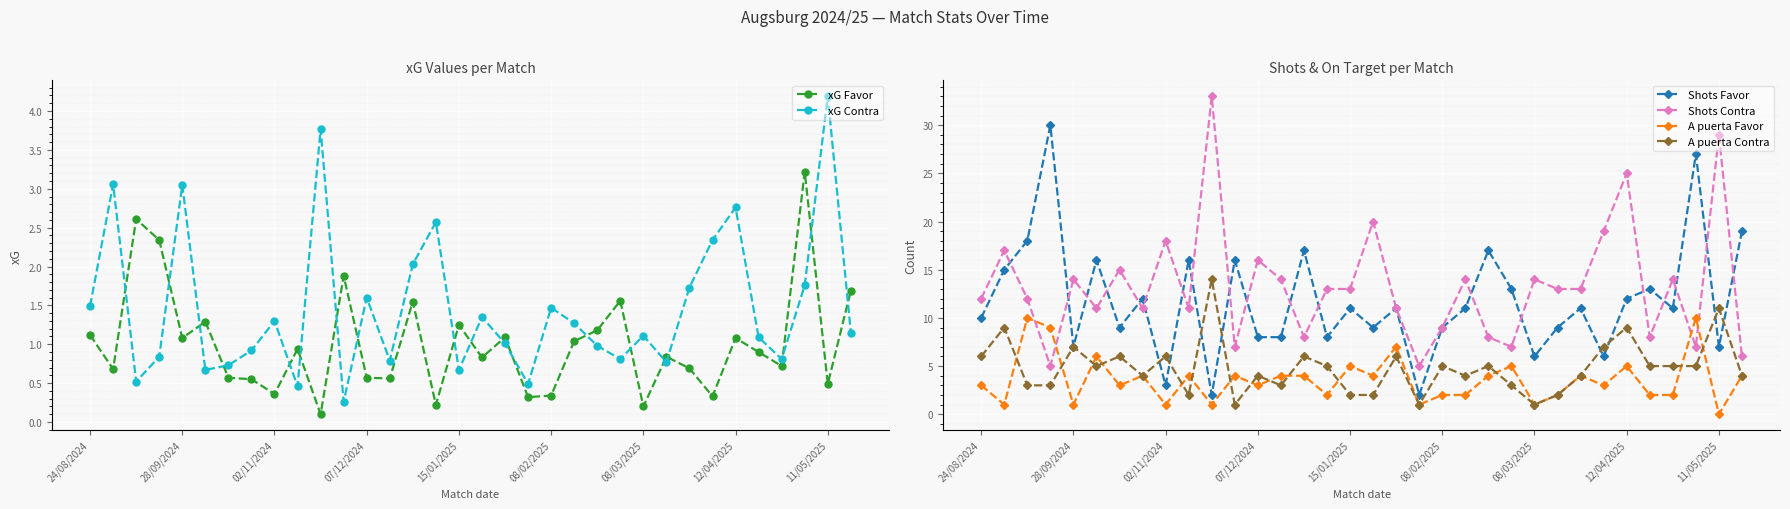

What value does the Shots Contra series have at 15/01/2025?

13